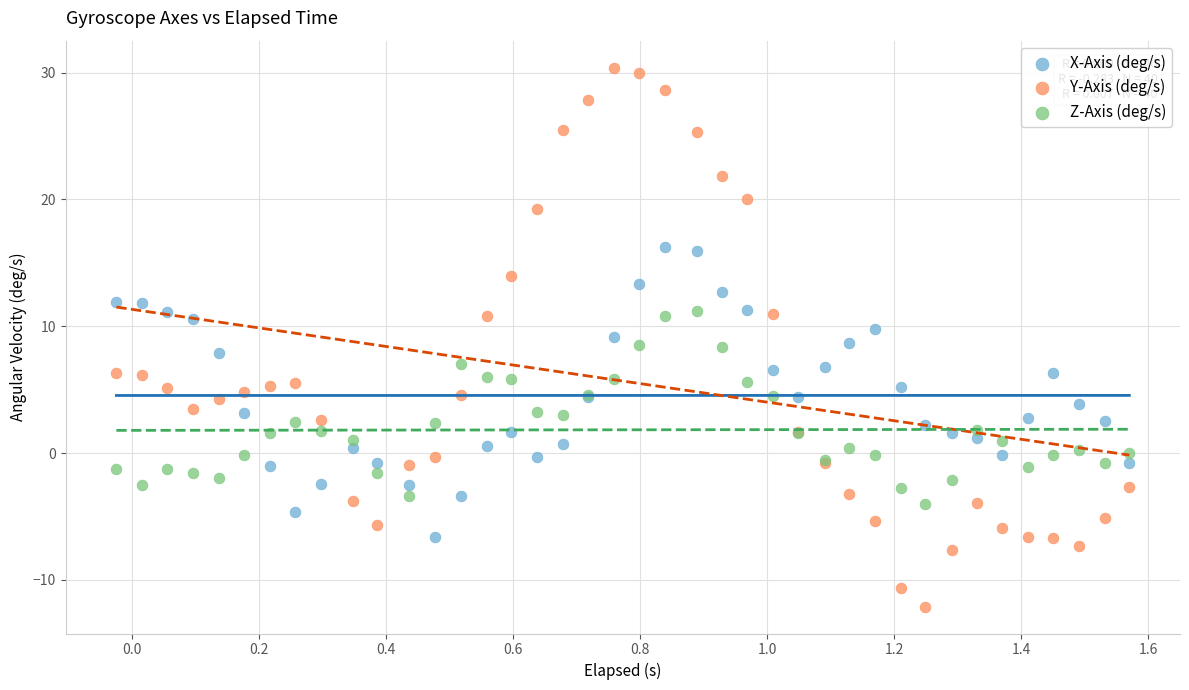

Which series reaches the minimum Y coordinate?

Y-Axis (deg/s)